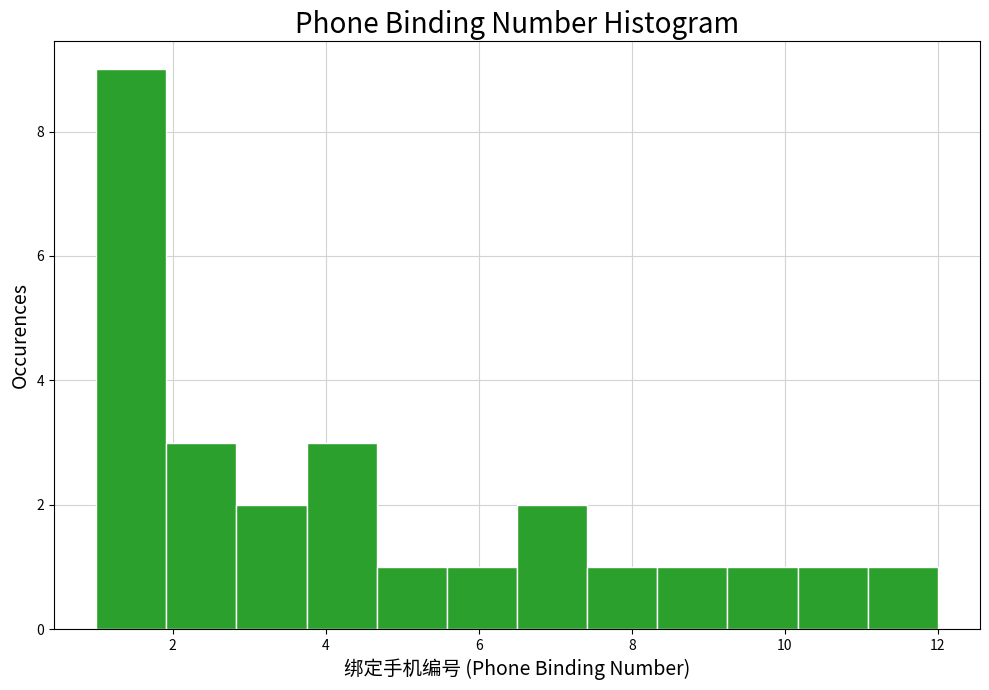

Reading left to right, transcribe this chart: for each bar, give the range it covers on the x-axis and its height. Neither the bar edges nor the heights are printed on the chart, so give them approximately, as read against the axes.

1.0 to 2.0: 9
2.0 to 2.8: 3
2.8 to 3.8: 2
3.8 to 4.6: 3
4.6 to 5.6: 1
5.6 to 6.6: 1
6.6 to 7.4: 2
7.4 to 8.4: 1
8.4 to 9.2: 1
9.2 to 10.2: 1
10.2 to 11.0: 1
11.0 to 12.0: 1